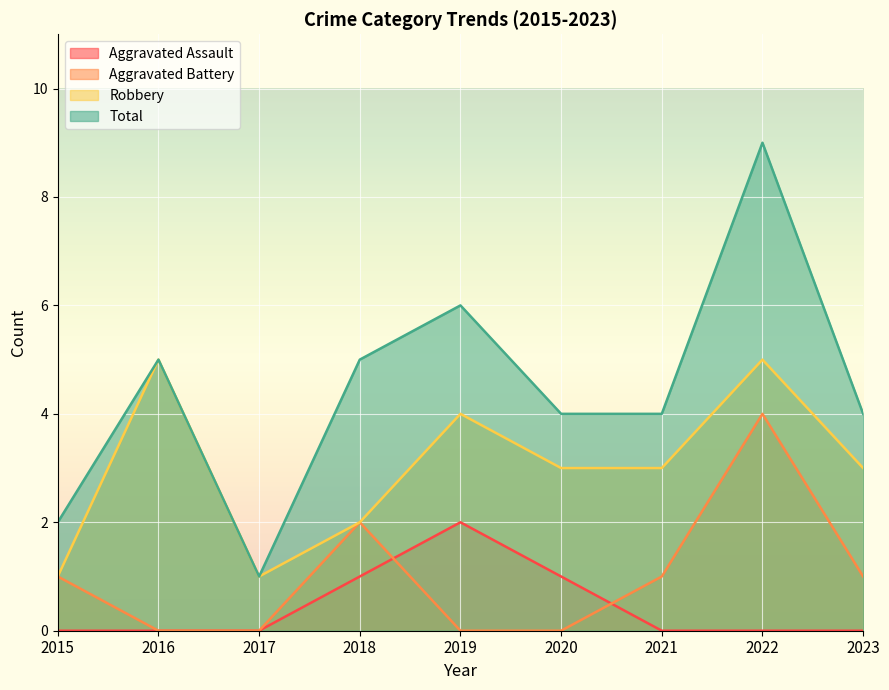

Is it true that Aggravated Battery equals 1 at 2023?

True